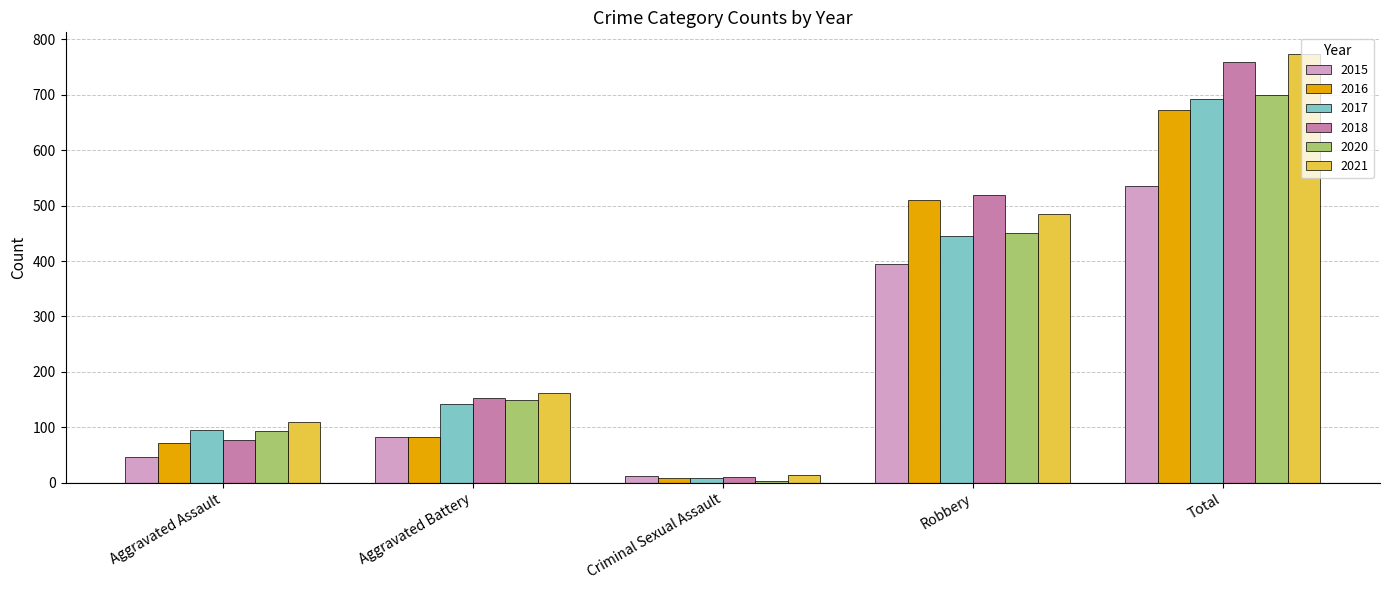

What is the sum of the 2015 values at Total and Aggravated Battery?

617